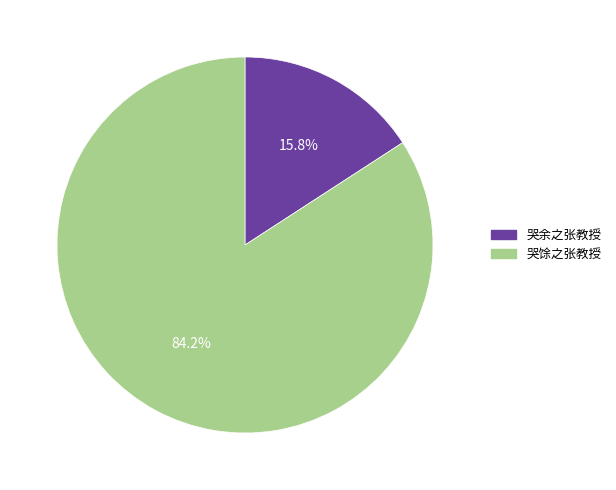

Count the number of slices in the pie.

2